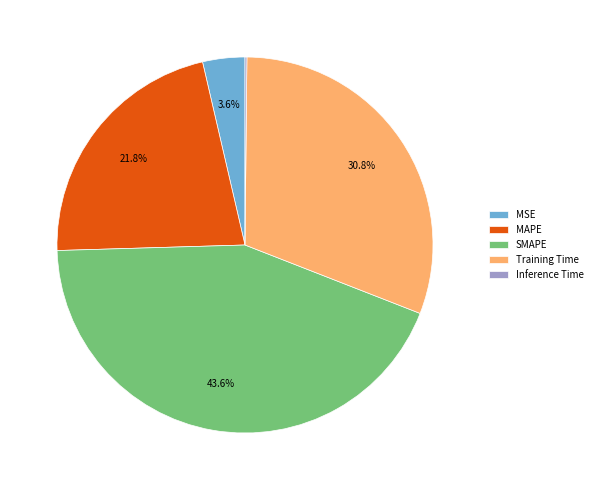

Between MSE and SMAPE, which is larger?

SMAPE